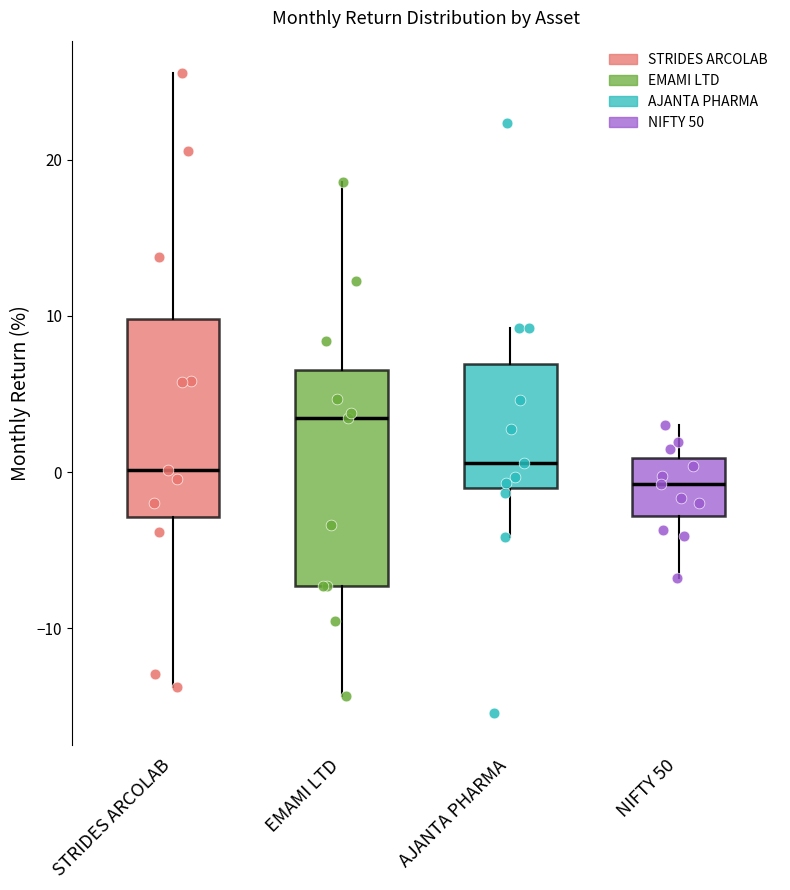

Which box is the tallest, from its lower edge to its upper edge?

EMAMI LTD